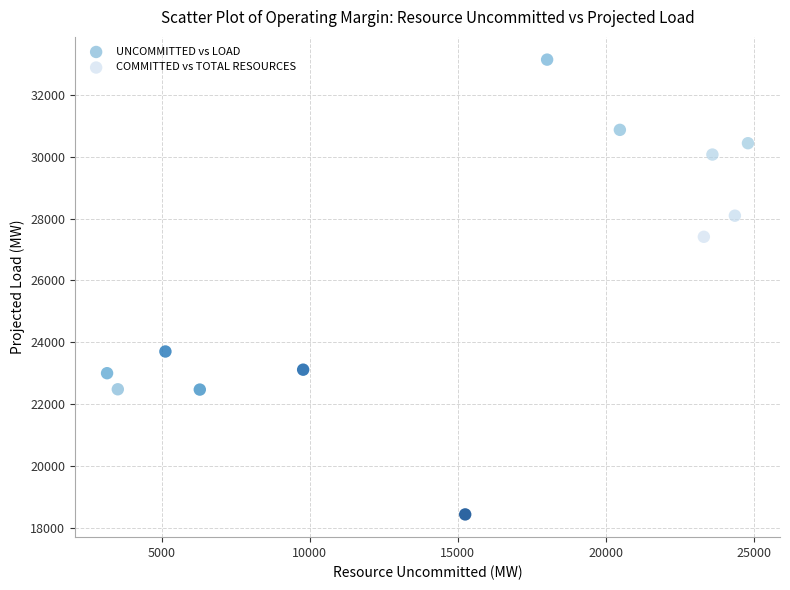

Which series reaches the minimum Y coordinate?

UNCOMMITTED vs LOAD